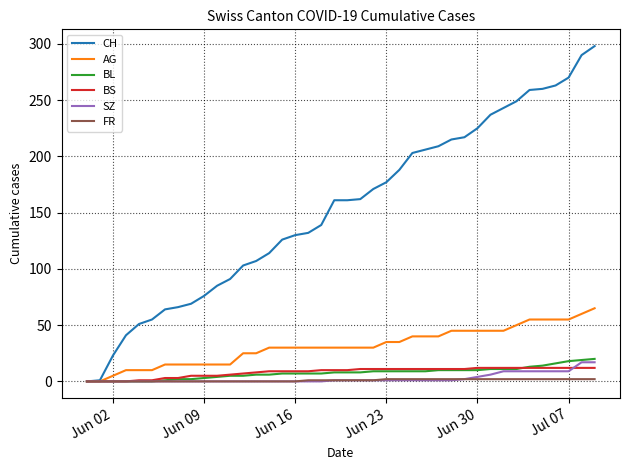

Rank the series by their maximum value, from highest to lowest.

CH, AG, BL, SZ, BS, FR